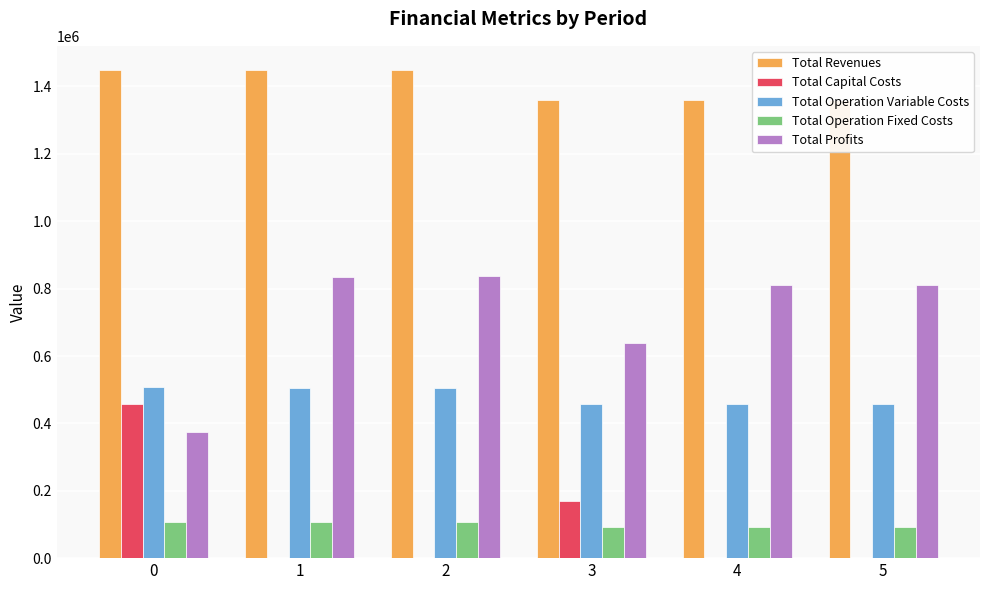

What is the sum of the Total Operation Variable Costs values at 2 and 1?

1009044.0